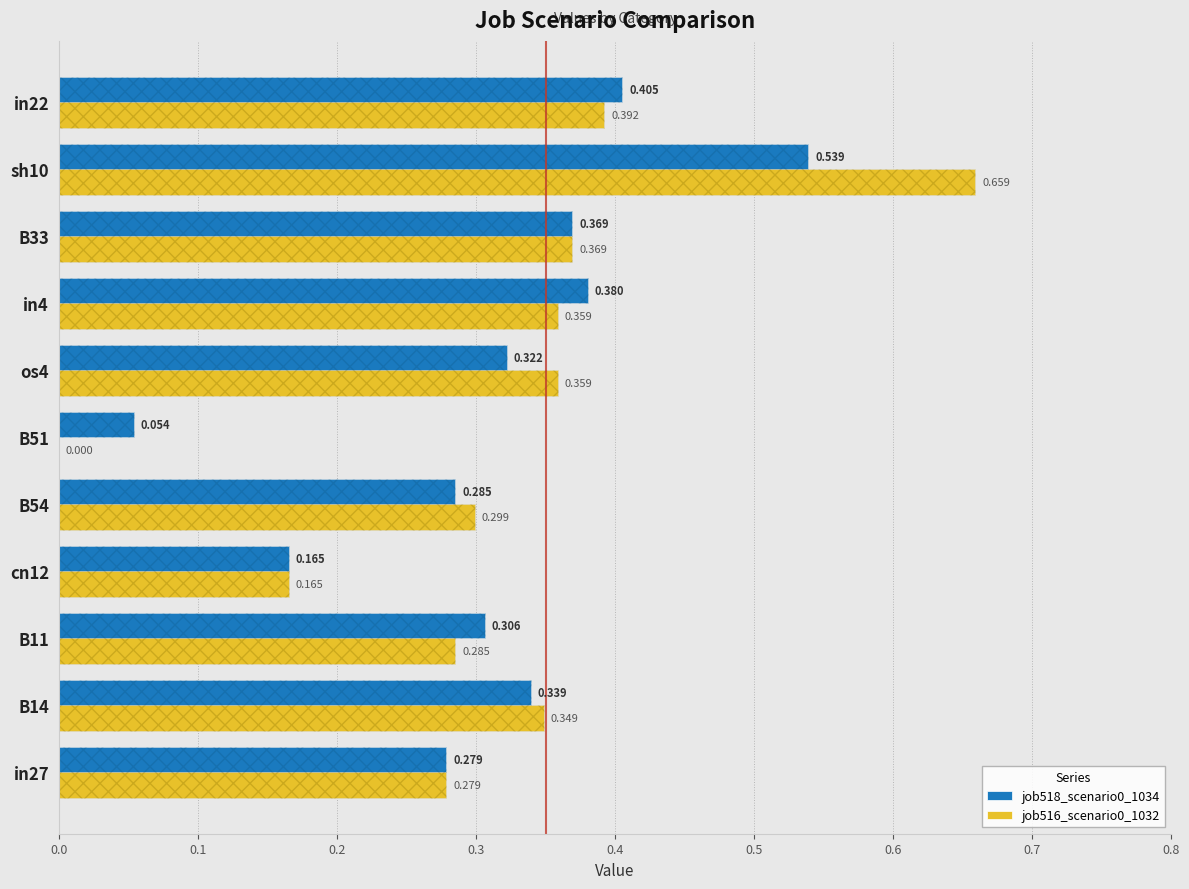

What is the value of the job516_scenario0_1032 bar at the 8th from the left?

0.4